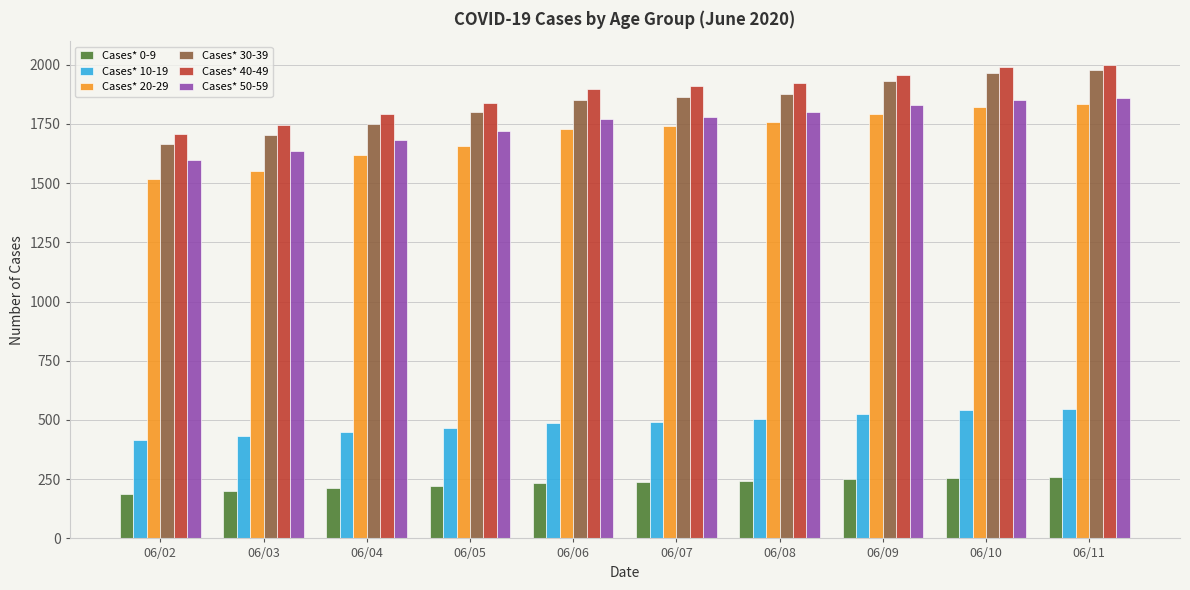

At how many categories does at least one series exceed 1878?

6